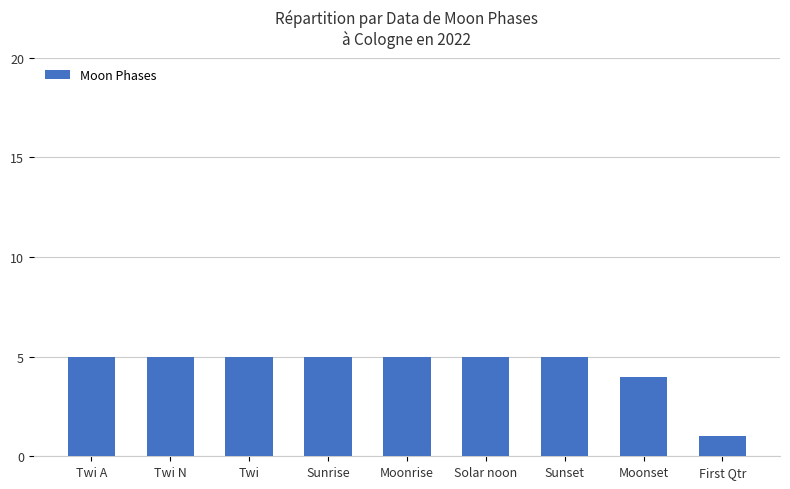

The chart shows a value of 7 at Twi A. True or false?

False